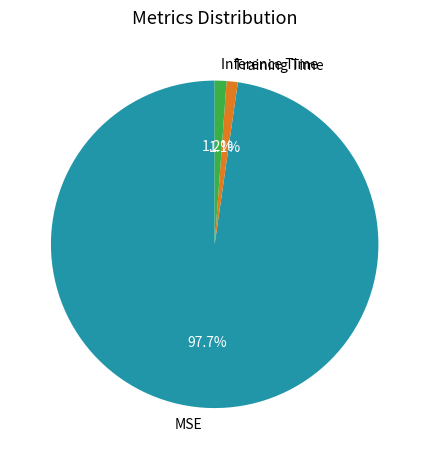

To the nearest percent, what is the combined percentage of MSE and Training Time?

99%